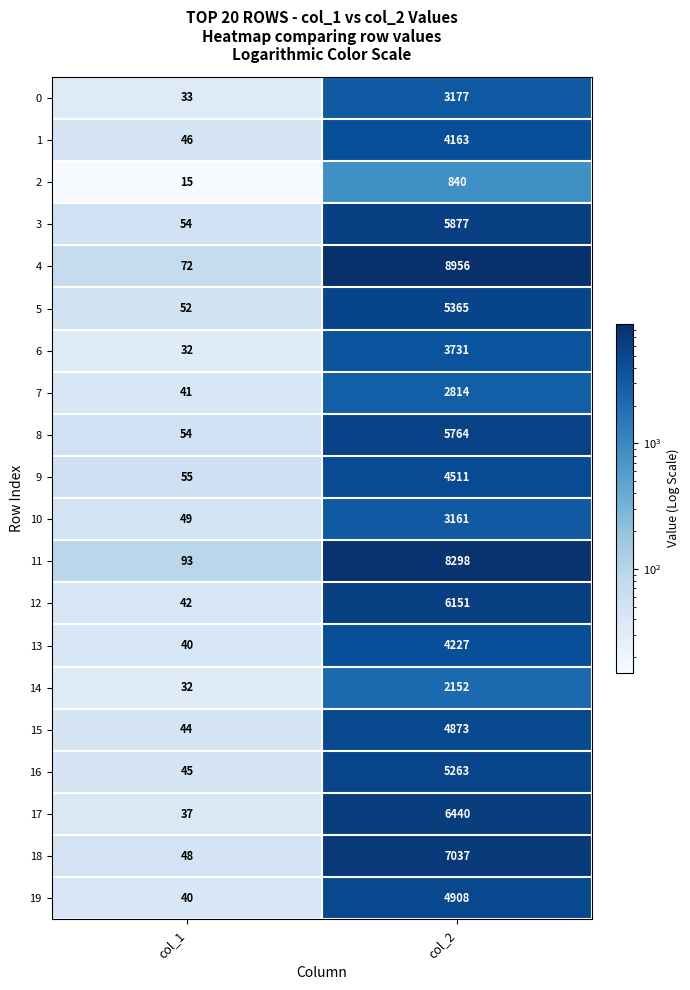

Which series has the largest range (max minus min)?

4